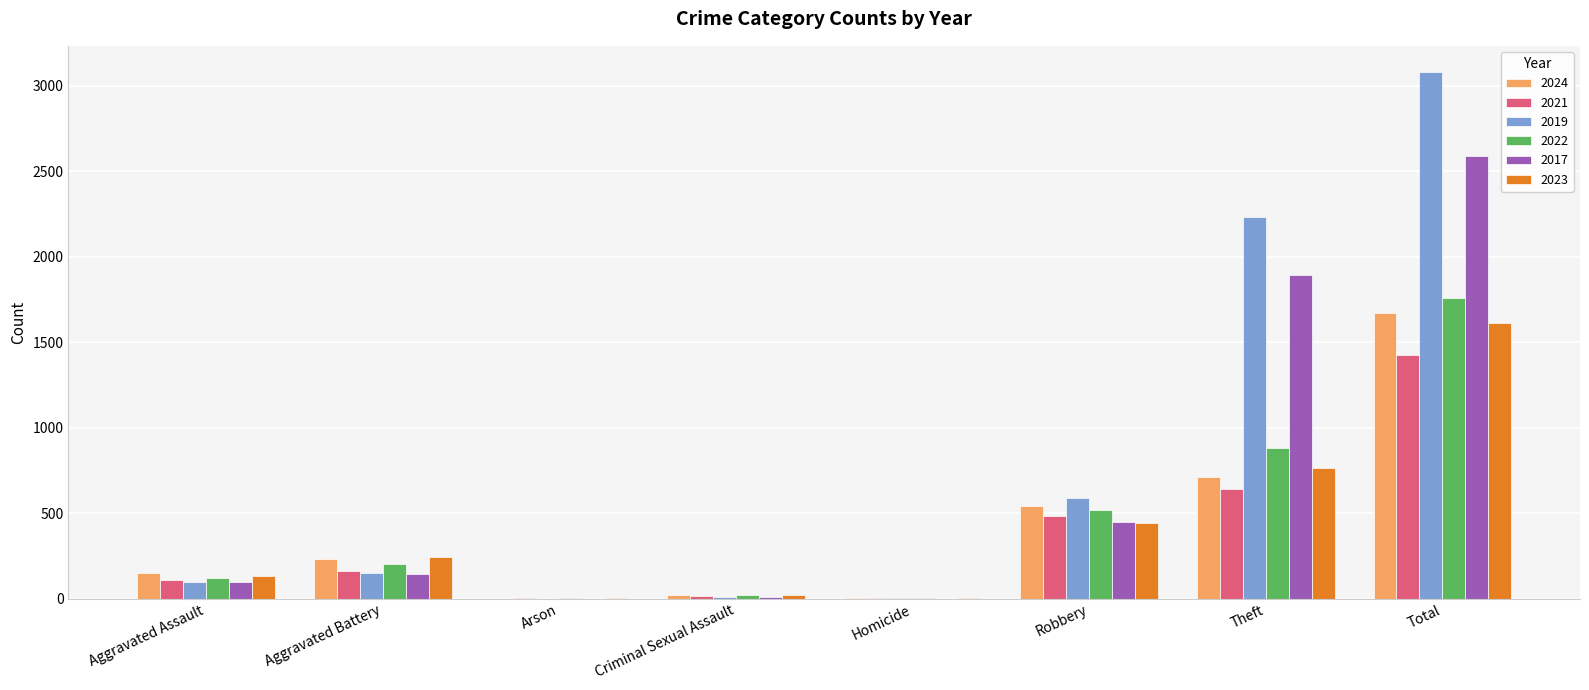

What is the total value across all series at Aggravated Battery?

1131